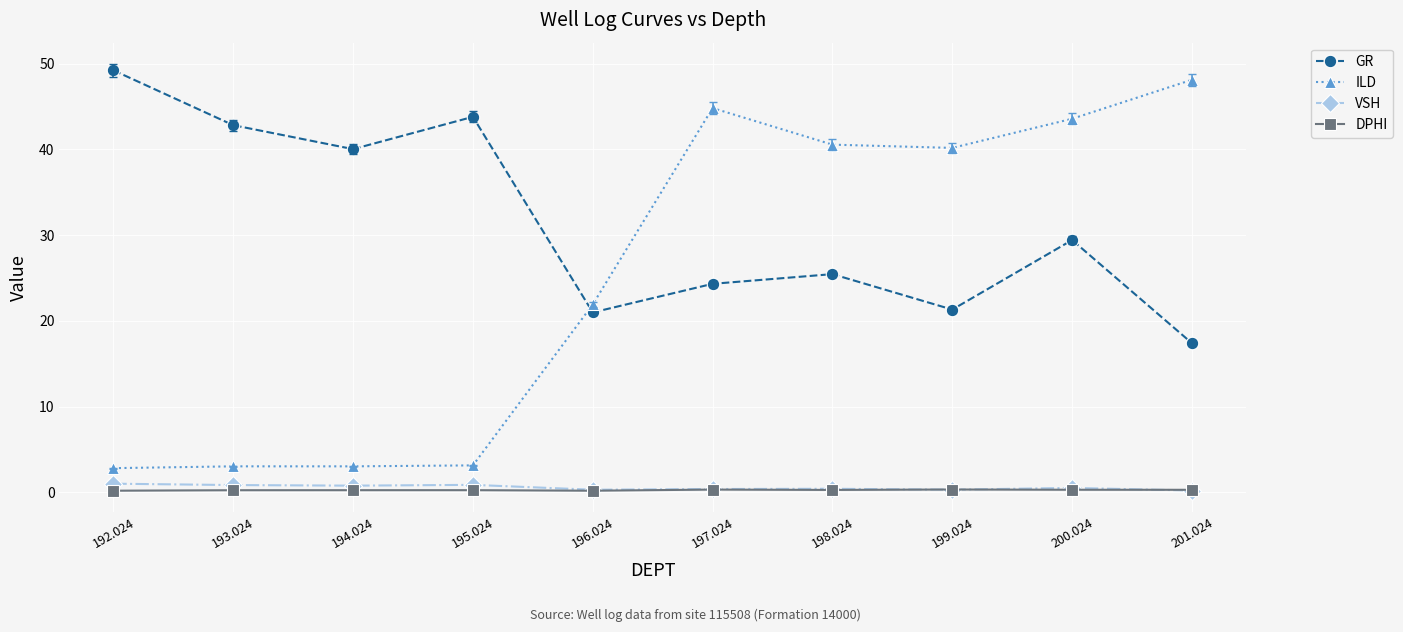

What position from the right is 201.024?

1